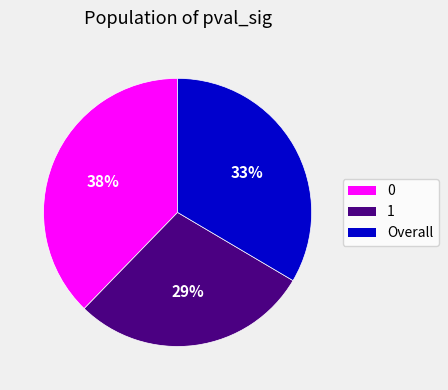

True or false: 1 accounts for 39% of the total.

False